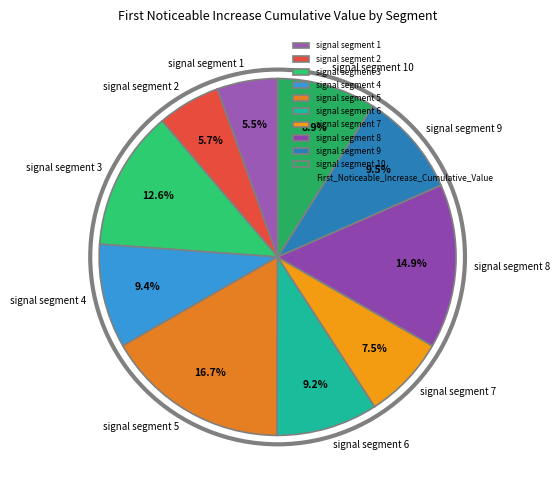

Which slice is the largest?

signal segment 5